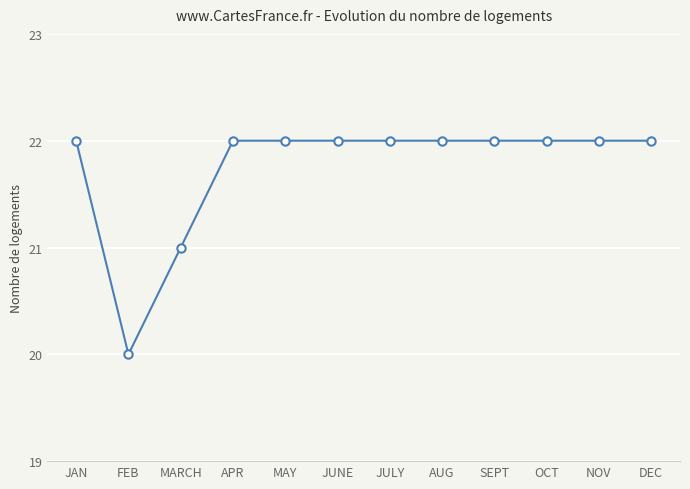

The chart shows a value of 22 at DEC. True or false?

True